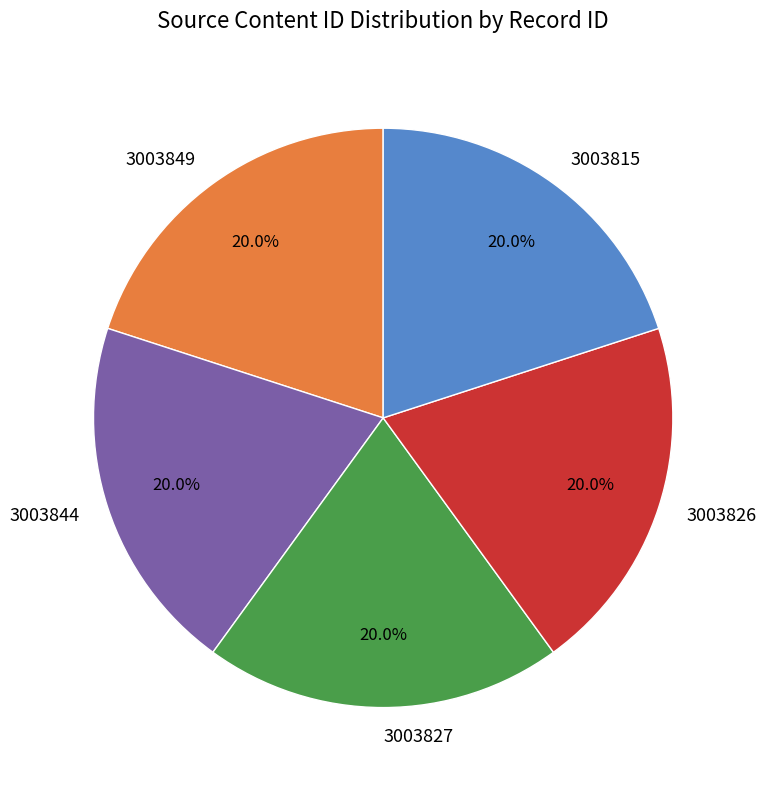

What is the total percentage of 3003826 and 3003844?

40.0%